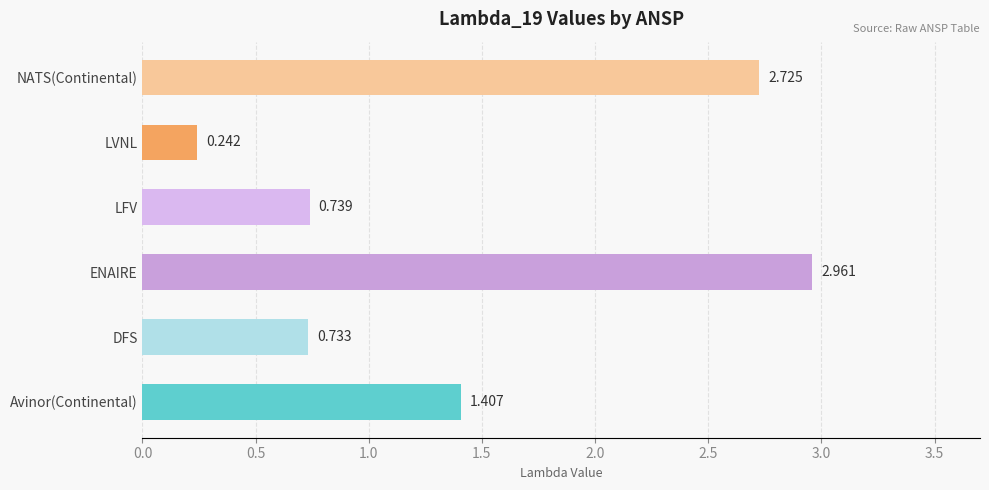

Rank the categories by value from lowest to highest.

LVNL, DFS, LFV, Avinor(Continental), NATS(Continental), ENAIRE